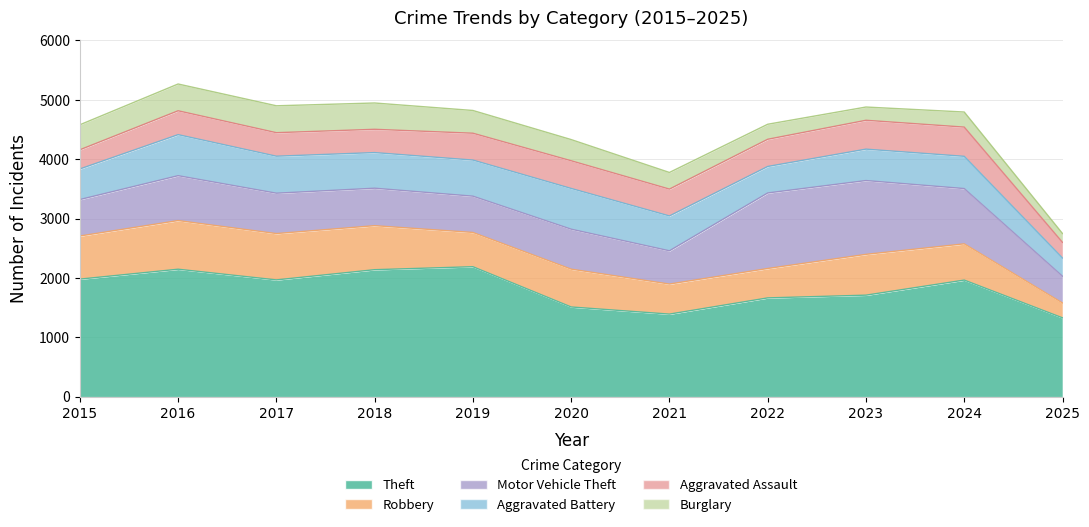

Reading left to right, list all the values displayed in this chart.

Theft: 1981	2148	1968	2140	2190	1512	1392	1665	1711	1965	1329
Robbery: 726	819	780	741	577	637	506	495	687	610	250
Motor Vehicle Theft: 614	756	680	631	611	673	560	1272	1243	931	451
Aggravated Battery: 515	691	623	600	608	686	587	446	529	543	306
Aggravated Assault: 323	402	396	392	452	466	452	458	486	492	264
Burglary: 421	451	453	443	383	357	280	253	223	254	149